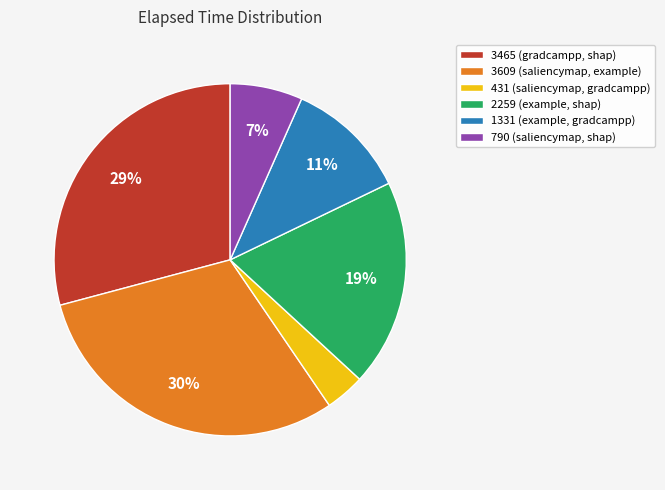

How many segments does this pie chart have?

6